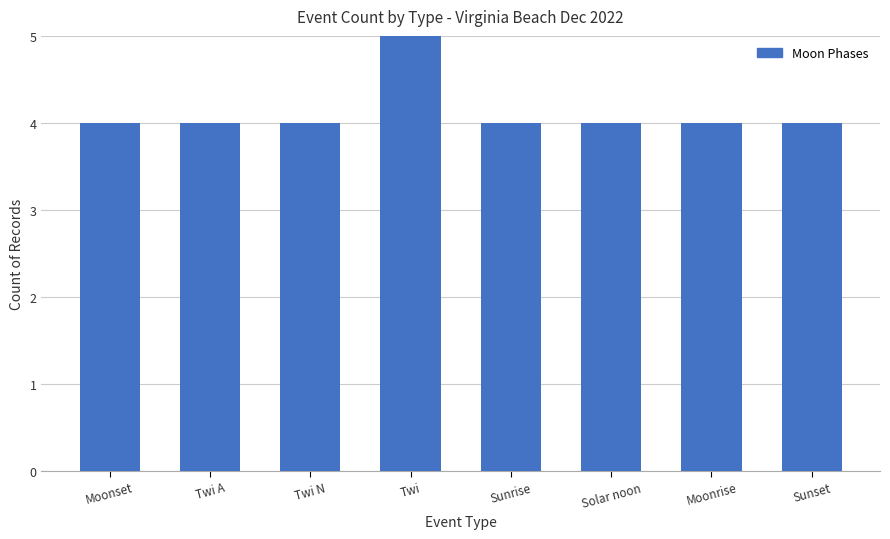

Which label corresponds to the largest value in the chart?

Twi